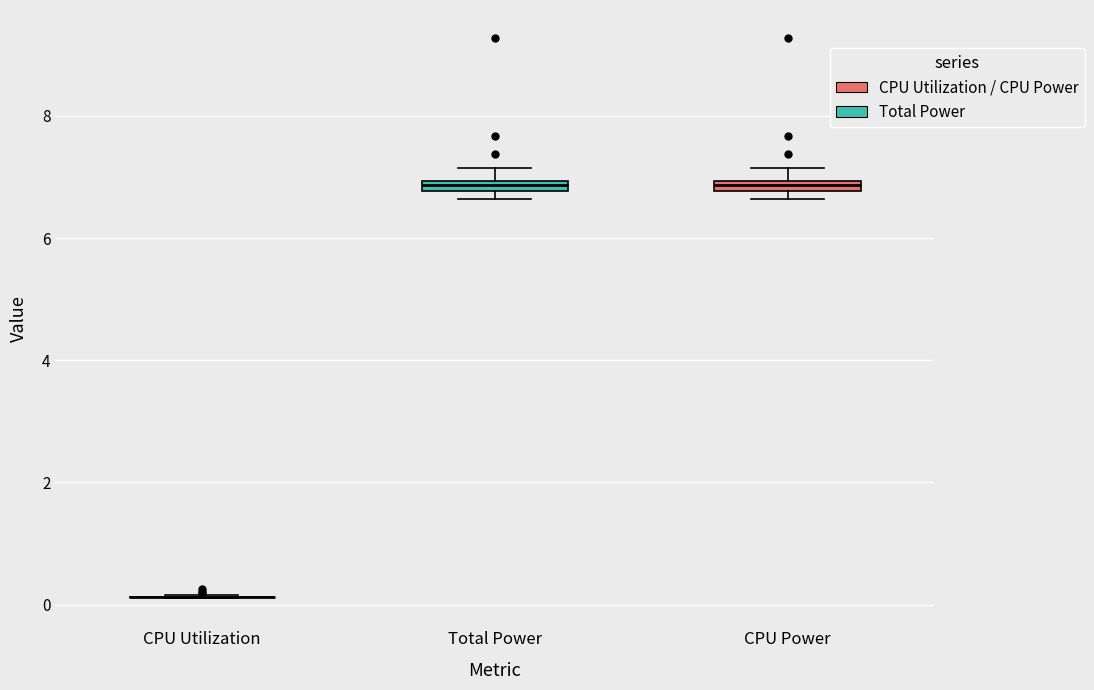

Where does the upper whisker of the box for CPU Power end on the y-axis? The values are not printed on the chart, so give them approximately, as read against the axis.

7.2